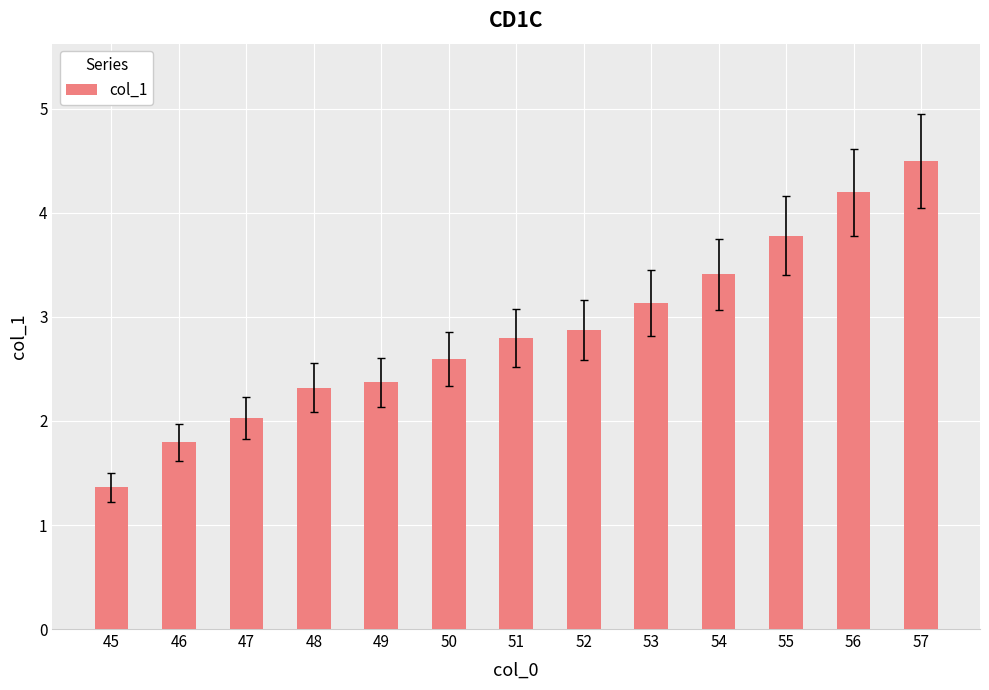

What is the smallest value displayed?

1.4